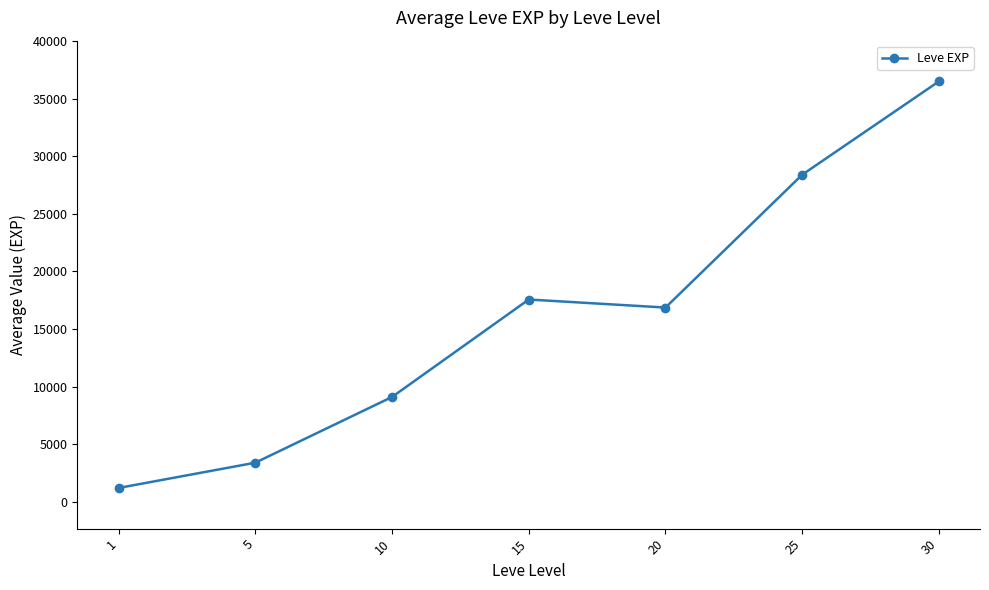

Reading left to right, extract all data points from this chart.

1=1213.3	5=3405.0	10=9106.7	15=17563.3	20=16865.0	25=28393.3	30=36492.5